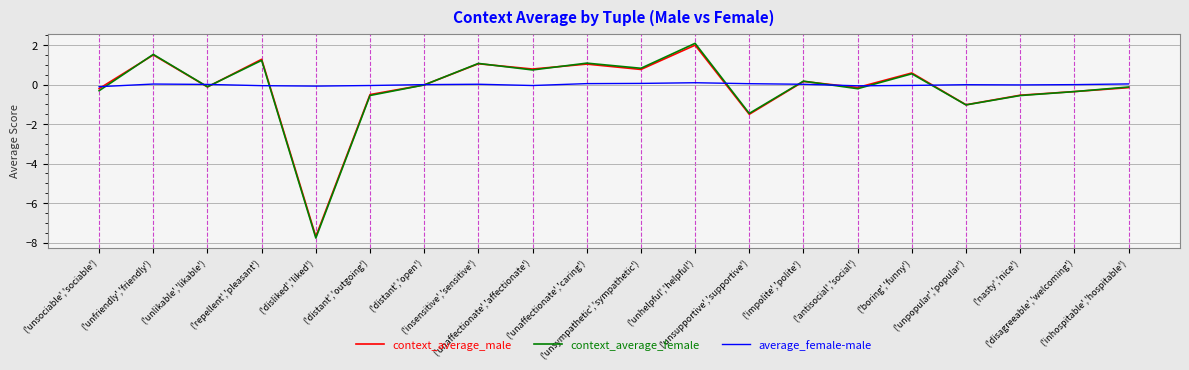

What is the minimum value for context_average_female?

-7.8